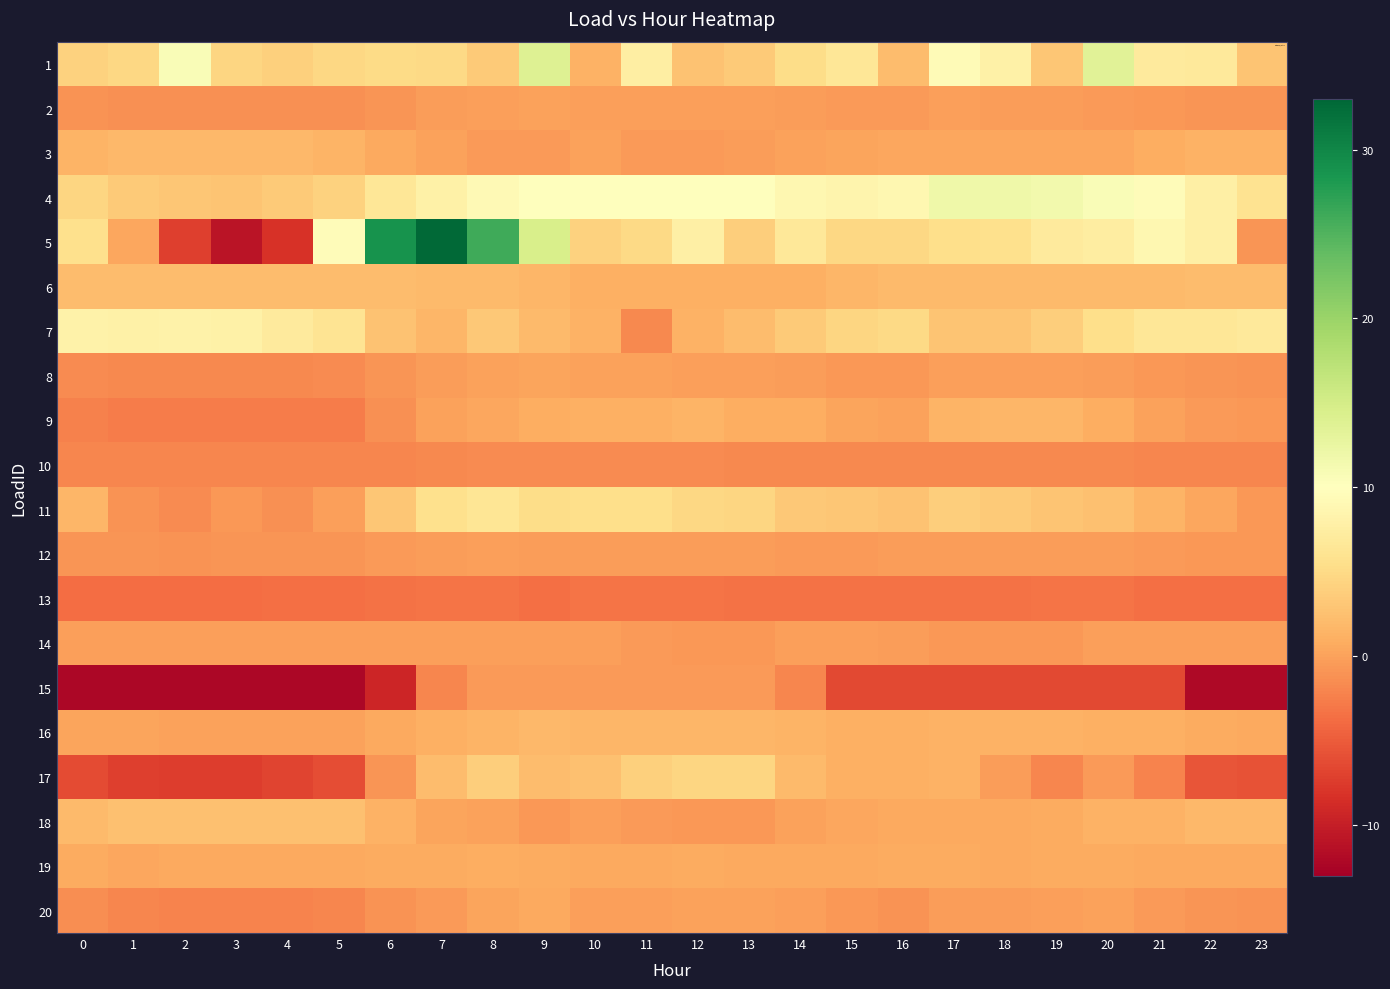

Rank the series at 2 from highest to lowest value.

1, 7, 4, 18, 6, 3, 19, 16, 14, 12, 2, 11, 8, 10, 20, 9, 13, 5, 17, 15